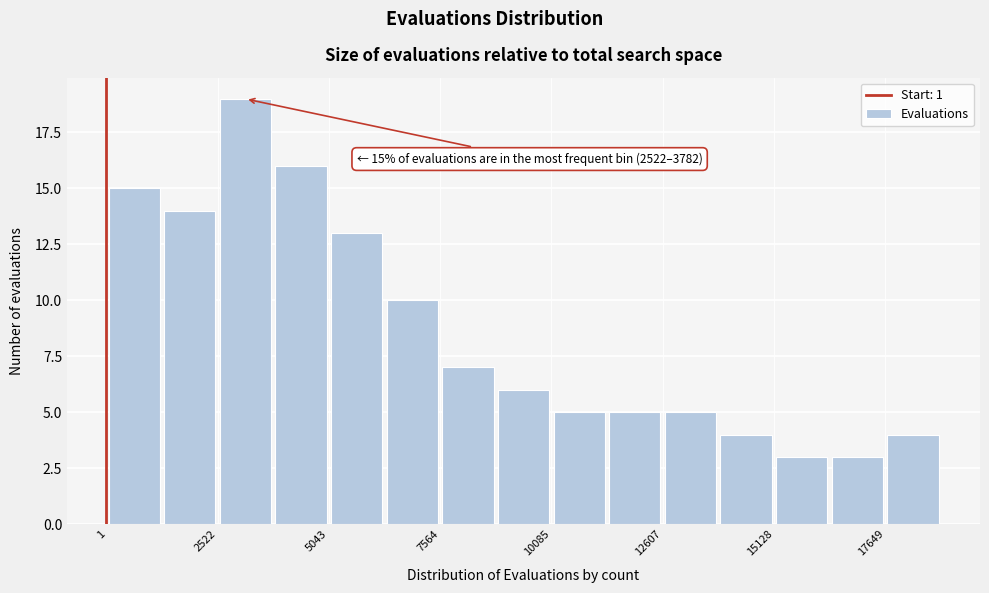

Around what value on the x-axis is the tallest bar? Give the approximate position of its centre, as read against the axis.

3000